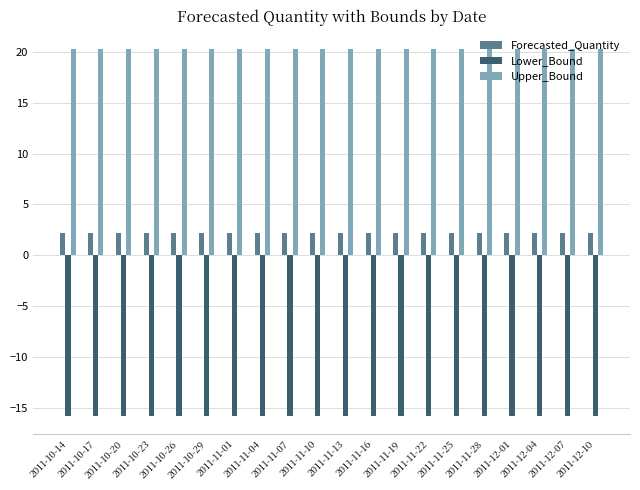

What are all the series names shown in the legend?

Forecasted_Quantity, Lower_Bound, Upper_Bound